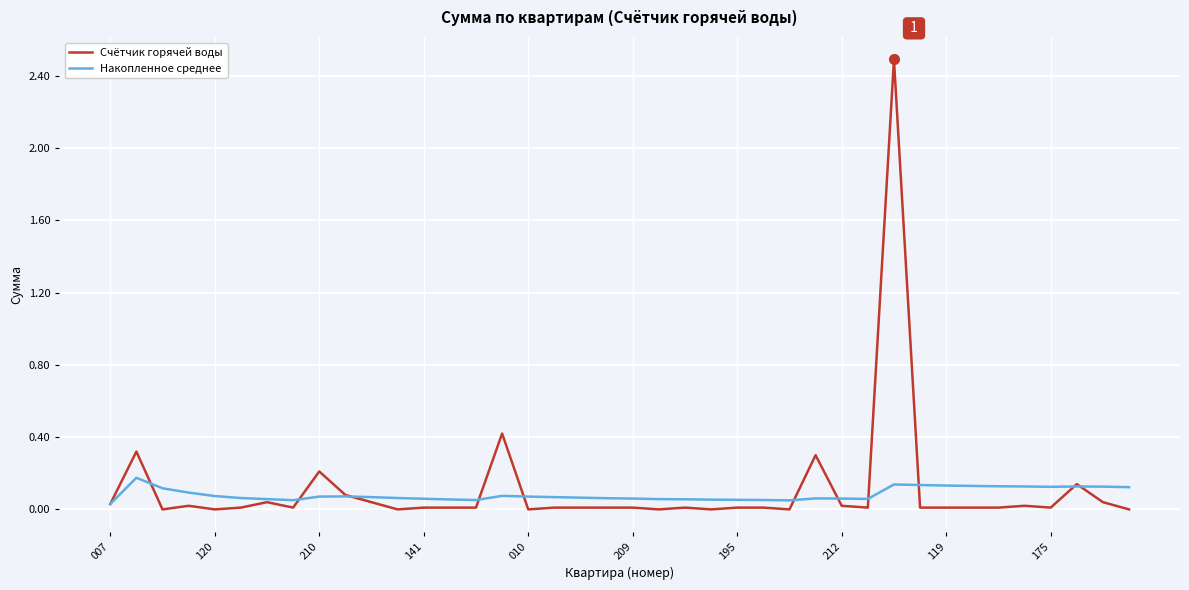

Which series has the widest spread of values?

Счётчик горячей воды